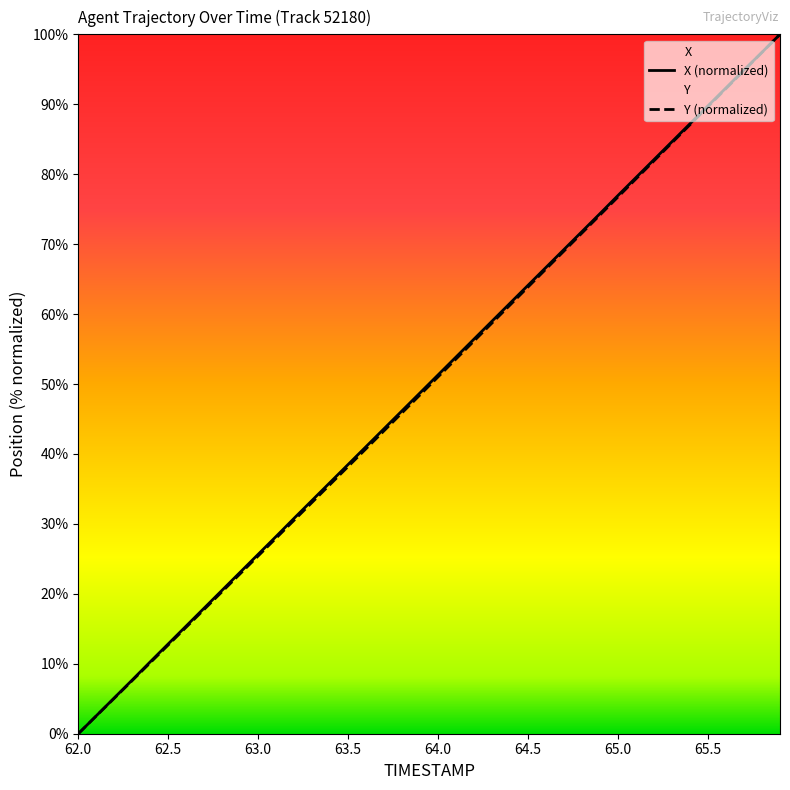

The value of Y (normalized) at 65.0 is 76.8. True or false?

True